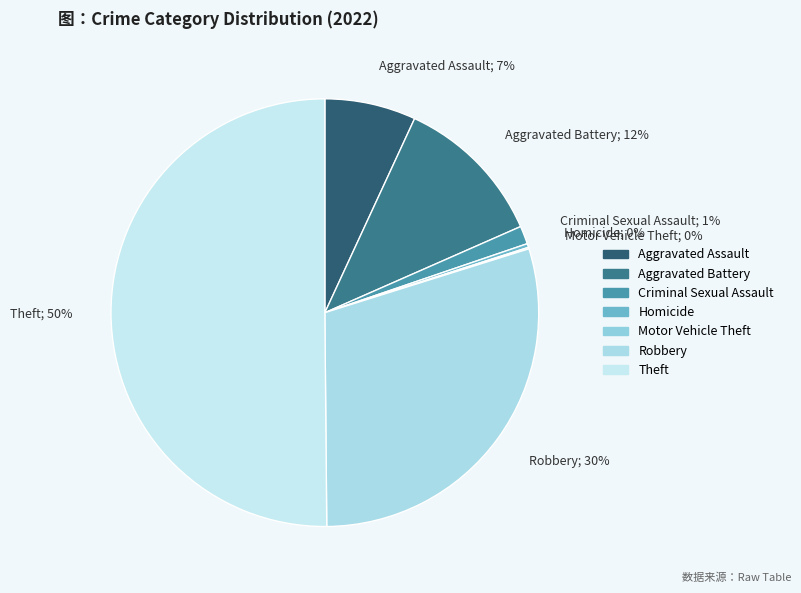

Which category has the biggest portion of the pie?

Theft